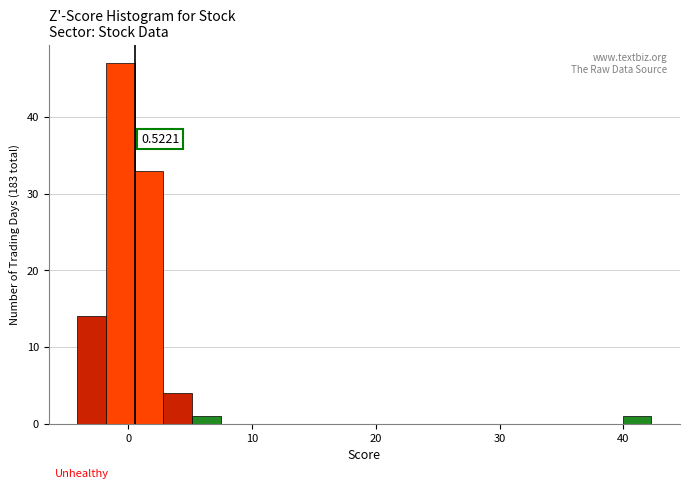

Around what value on the x-axis is the tallest bar? Give the approximate position of its centre, as read against the axis.

-1